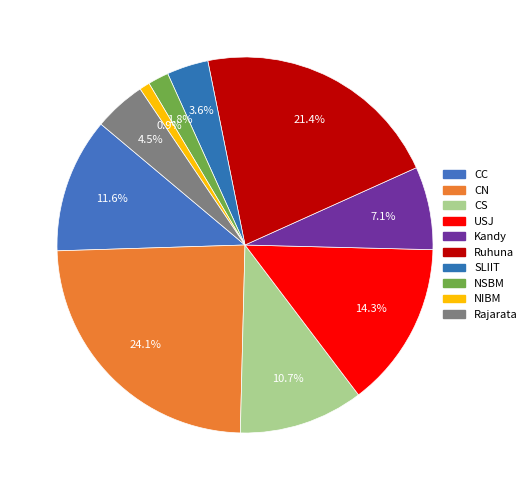

Is it true that Rajarata is 1% of the pie?

False